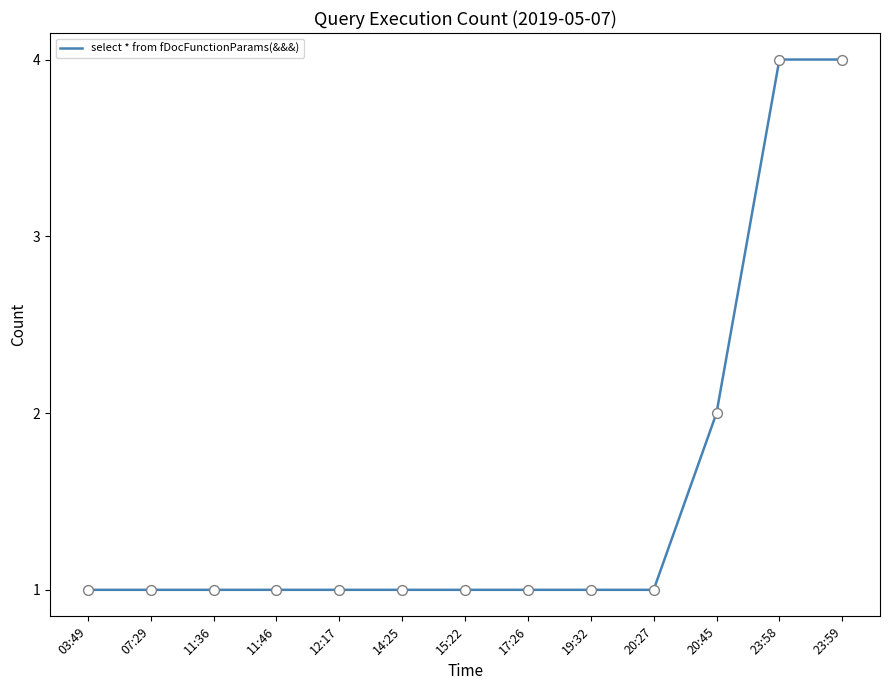

Approximately how many times larger is the value at 15:22 compared to 11:46?

1.0